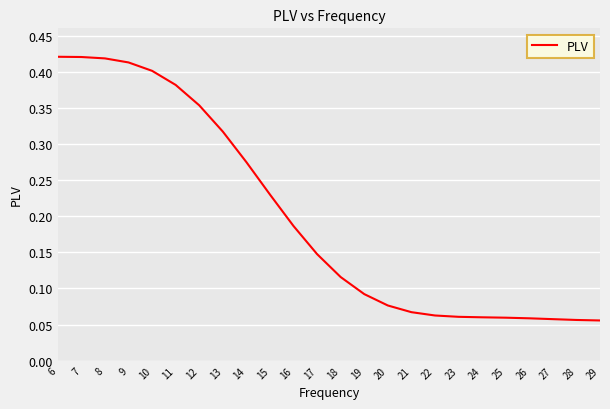

What is the change in value from 8 to 18?

-0.3